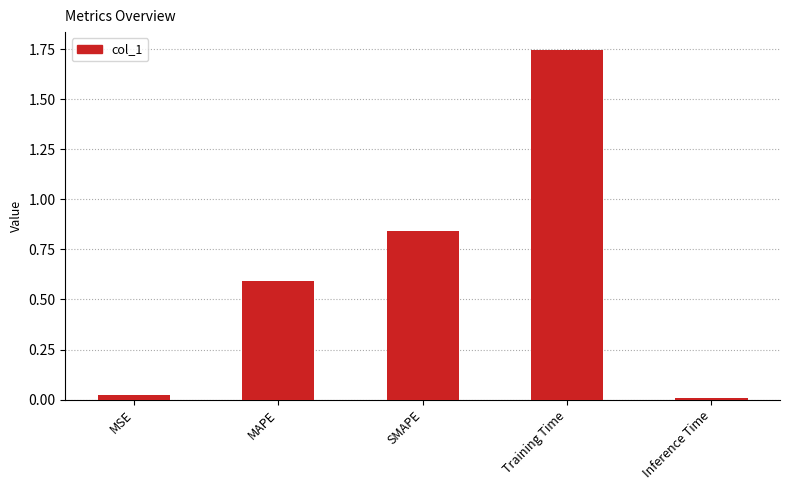

How many bars are there in total?

5